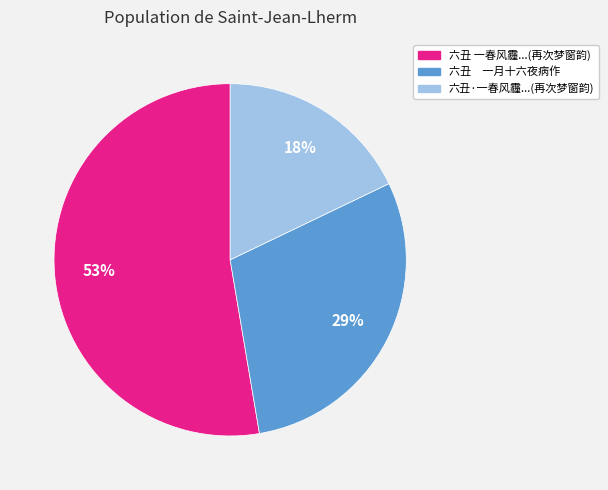

To the nearest percent, what is the average slice percentage?

33%